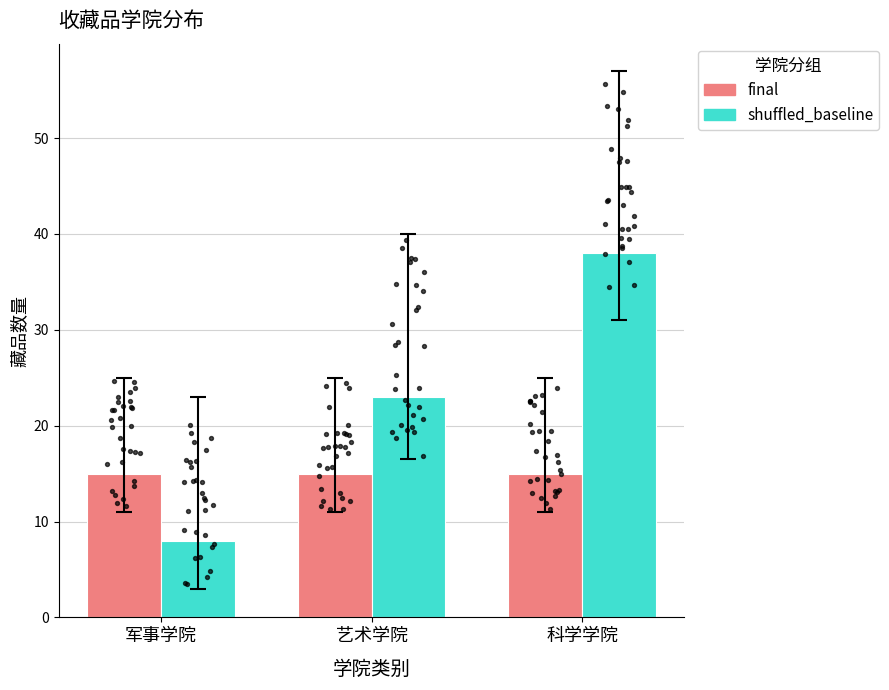

Is the value of final at 艺术学院 greater than the value of shuffled_baseline at 艺术学院?

No